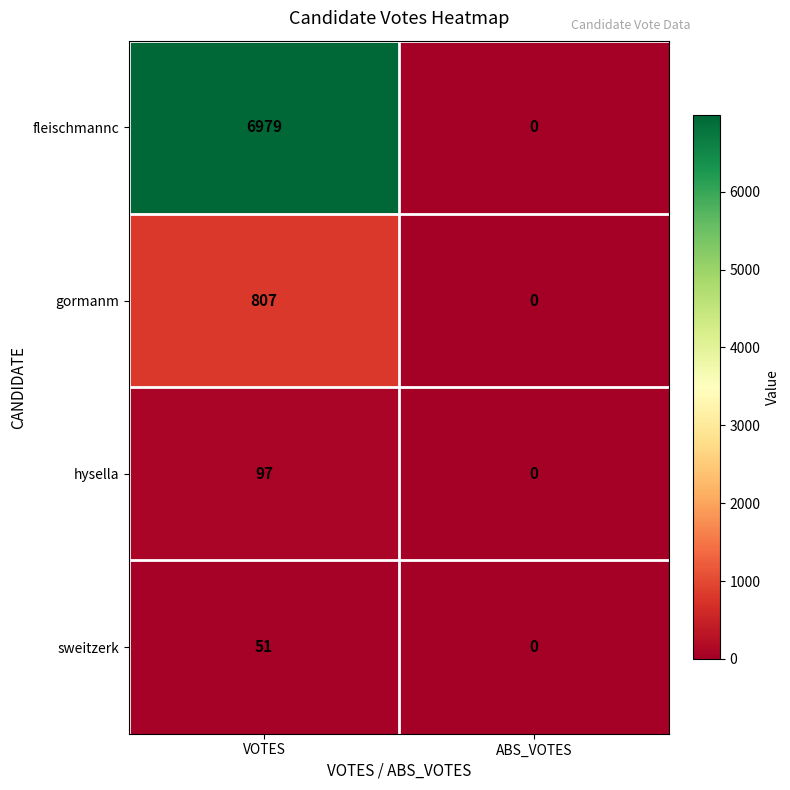

At VOTES, list the series in order from smallest to largest.

sweitzerk, hysella, gormanm, fleischmannc